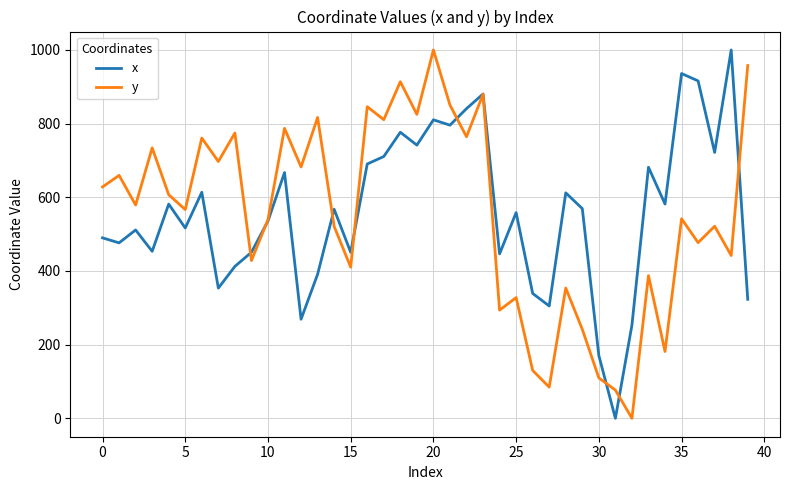

What is the maximum value shown in the chart?

1000.0